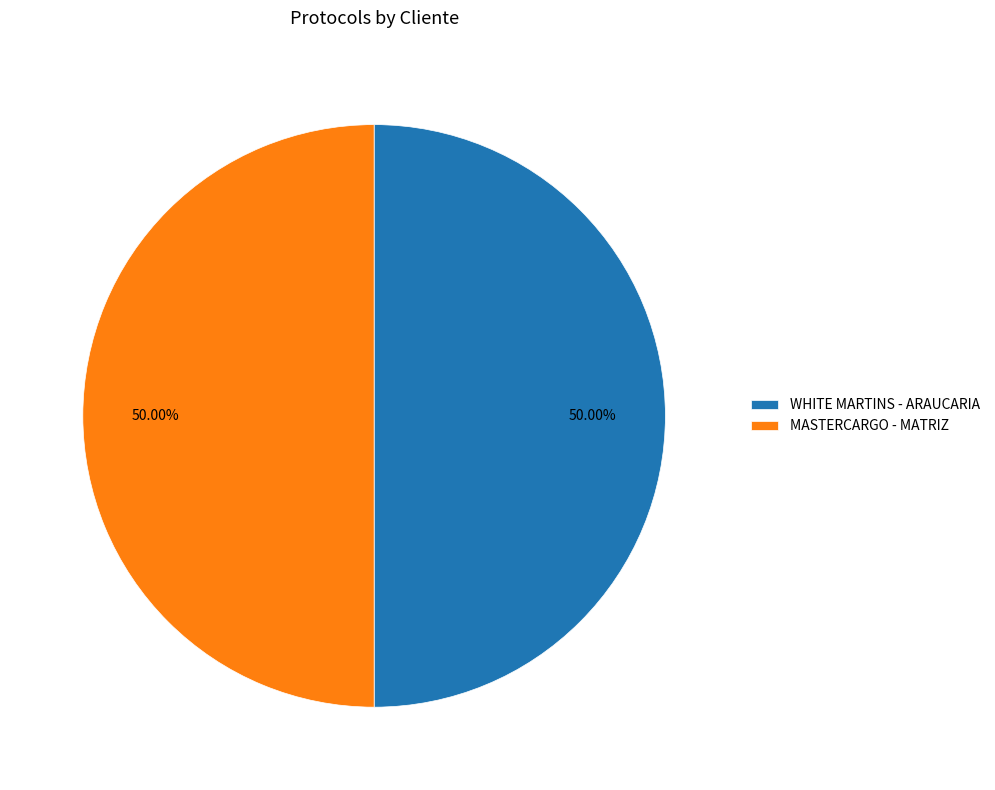

Do WHITE MARTINS - ARAUCARIA and MASTERCARGO - MATRIZ together represent more than half of the pie?

Yes